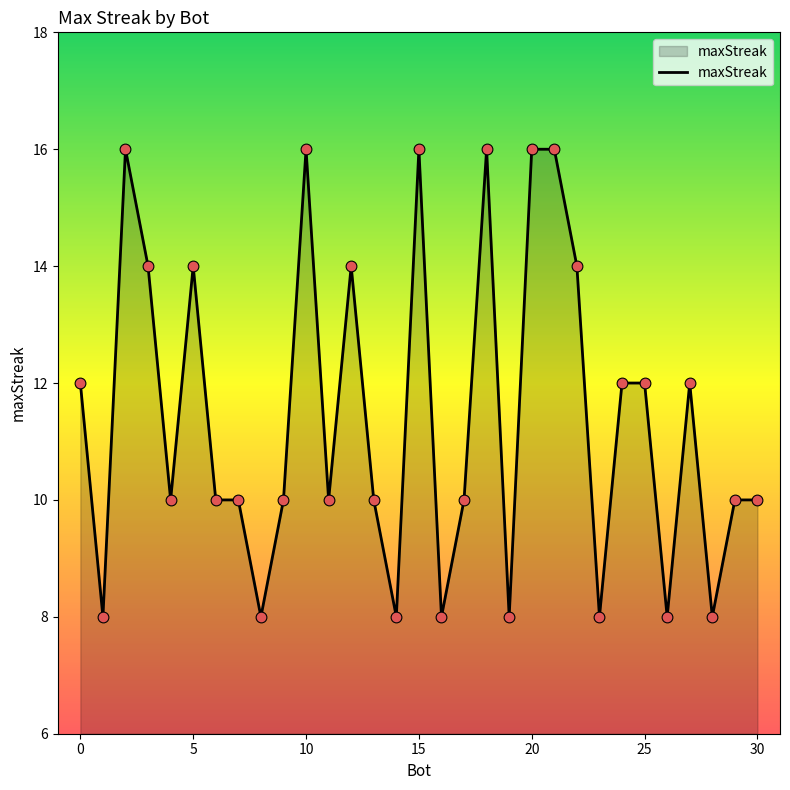

What is the smallest value displayed?

8